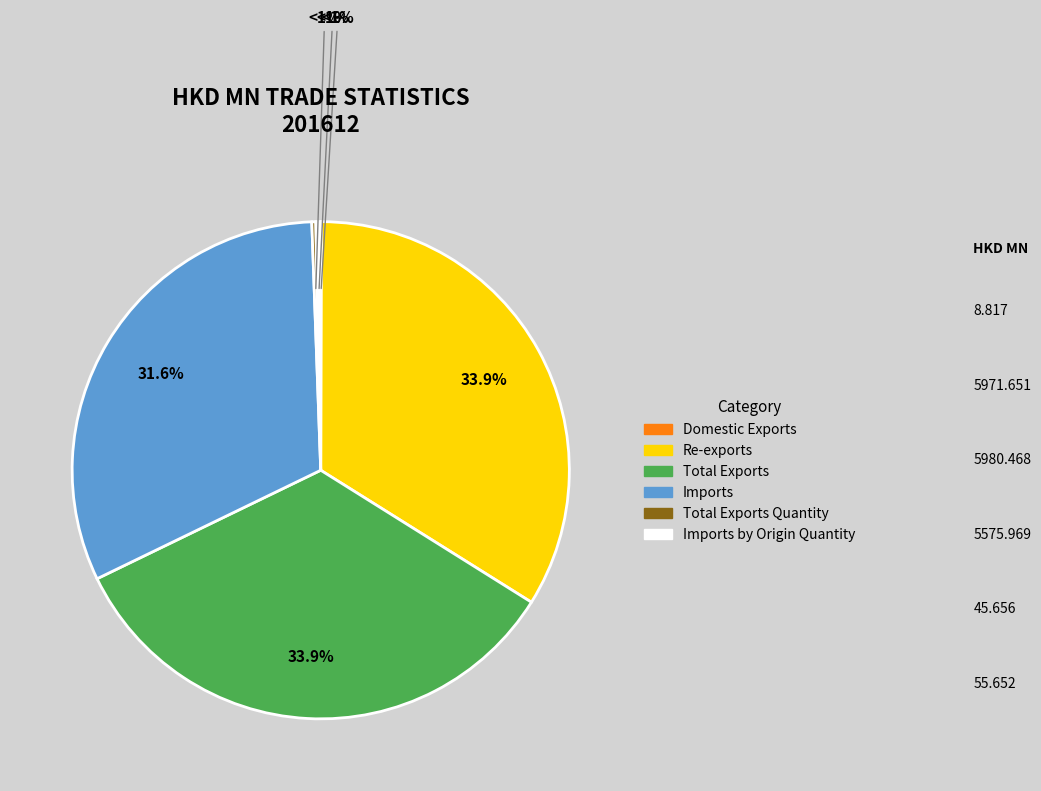

True or false: Total Exports accounts for 22% of the total.

False